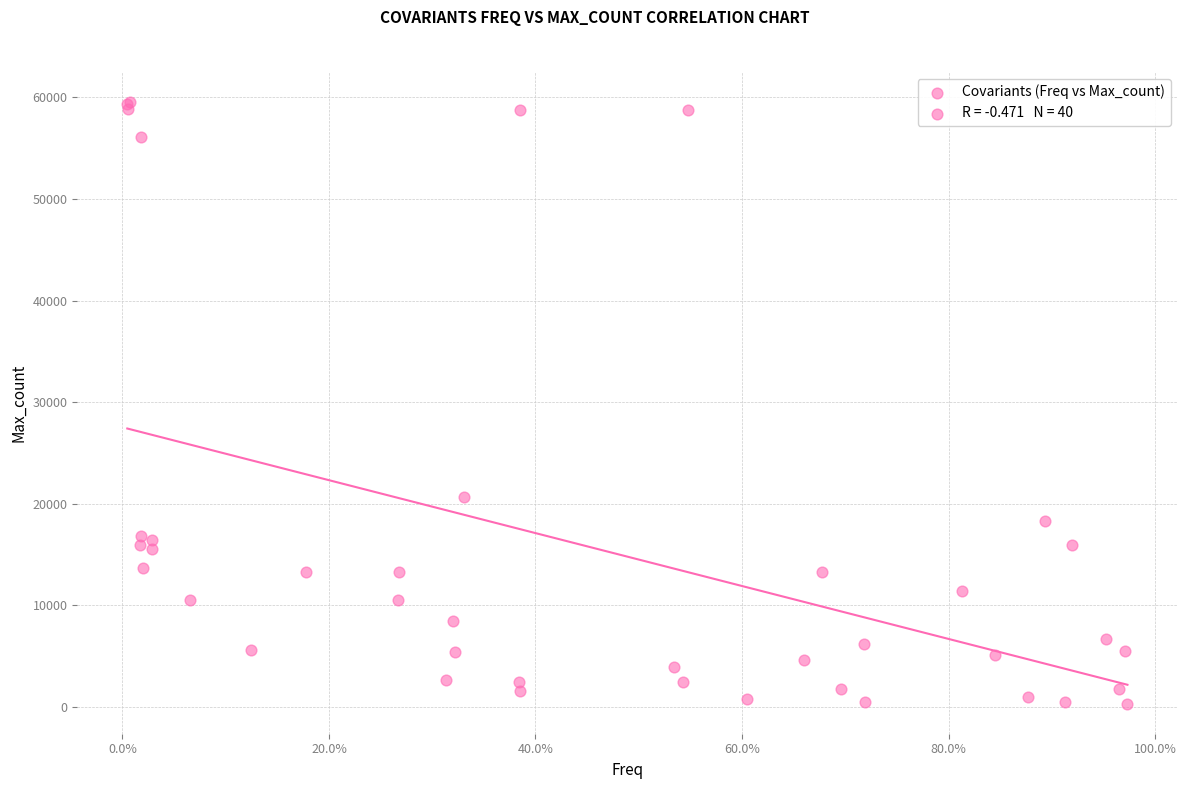

What Y value in the scatter plot is closest to 29939?

20687